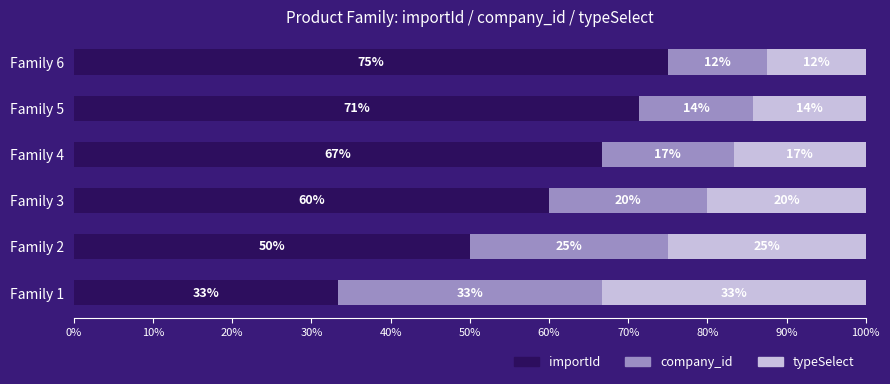

What are all the series names shown in the legend?

importId, company_id, typeSelect